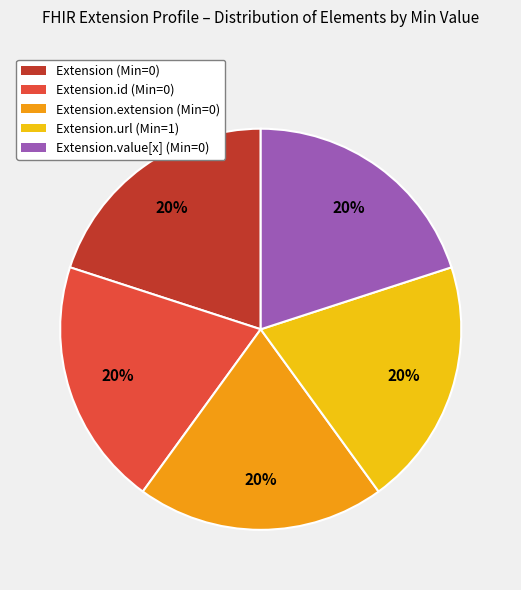

Is the sum of Extension (Min=0) and Extension.extension (Min=0) greater than half?

No